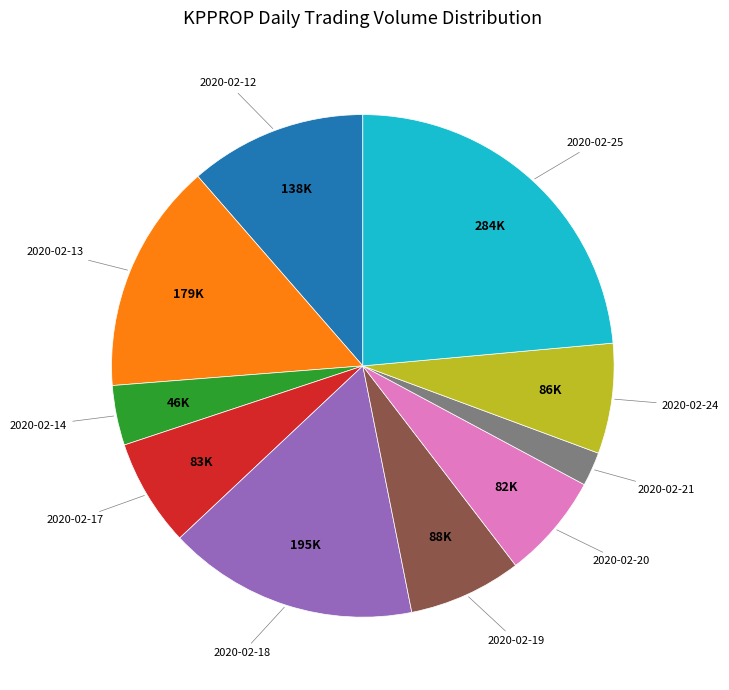

Is there a majority slice in this chart?

No